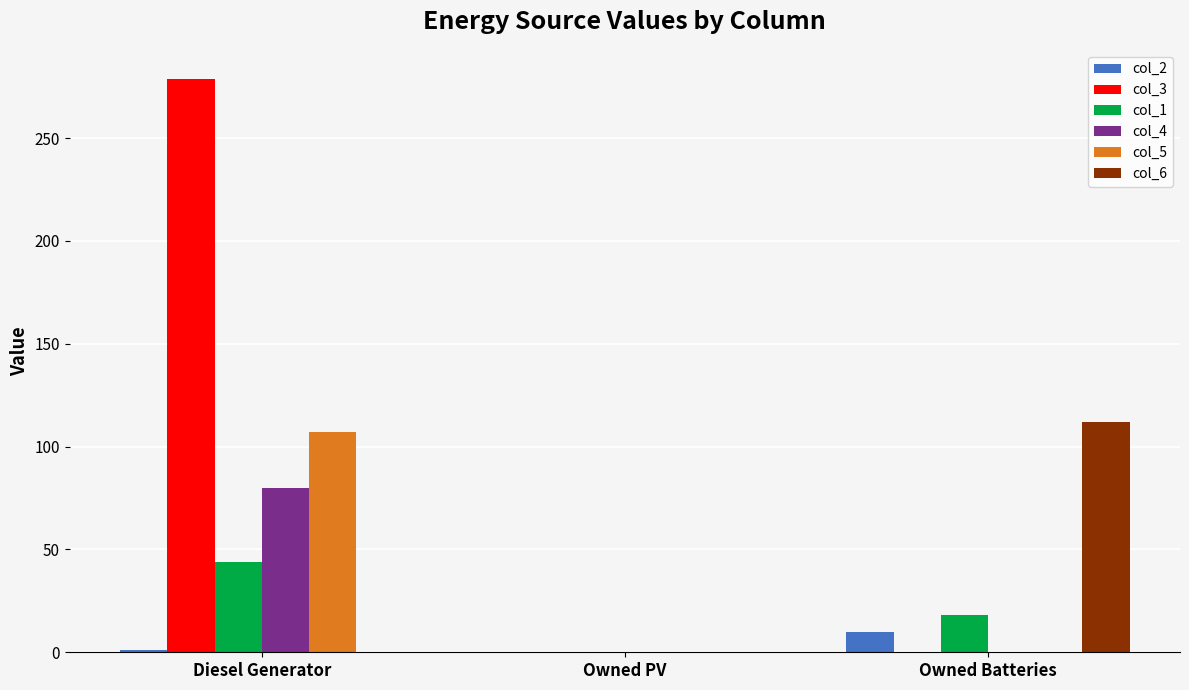

Is it true that col_3 equals -122 at Owned PV?

False